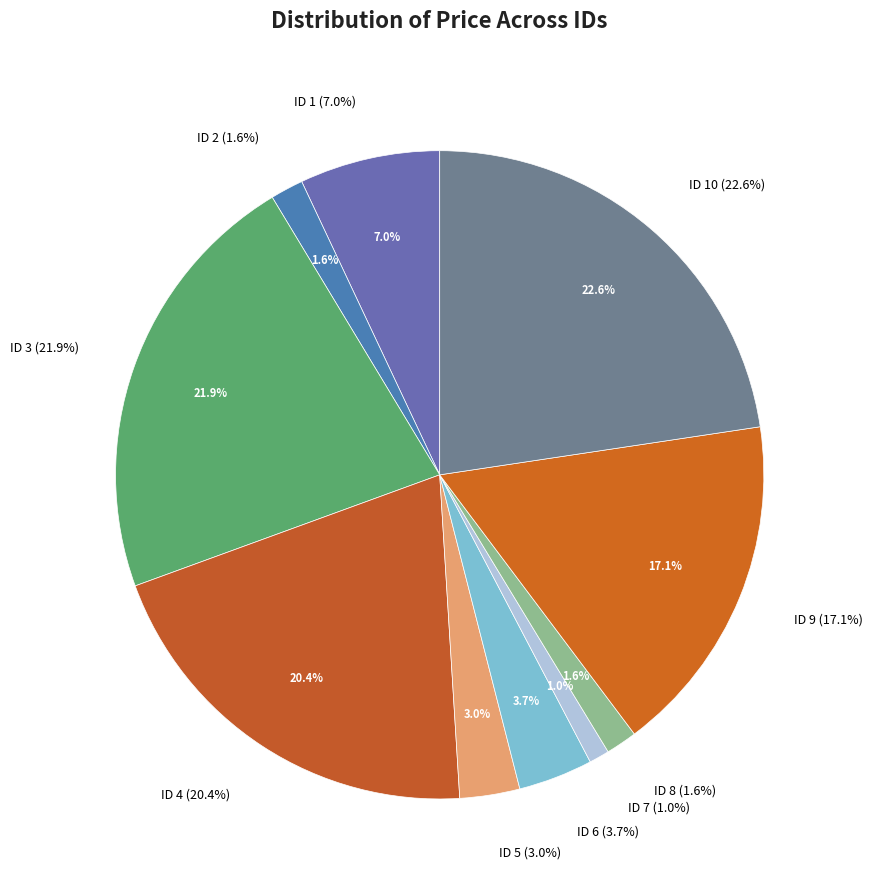

Which has a higher value, 1 or 6?

1